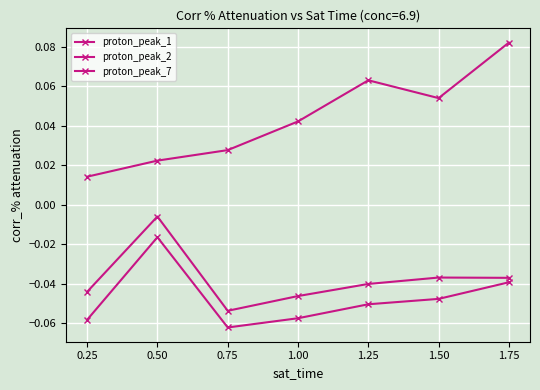

Rank the series at 0.75 from lowest to highest value.

proton_peak_2, proton_peak_1, proton_peak_7